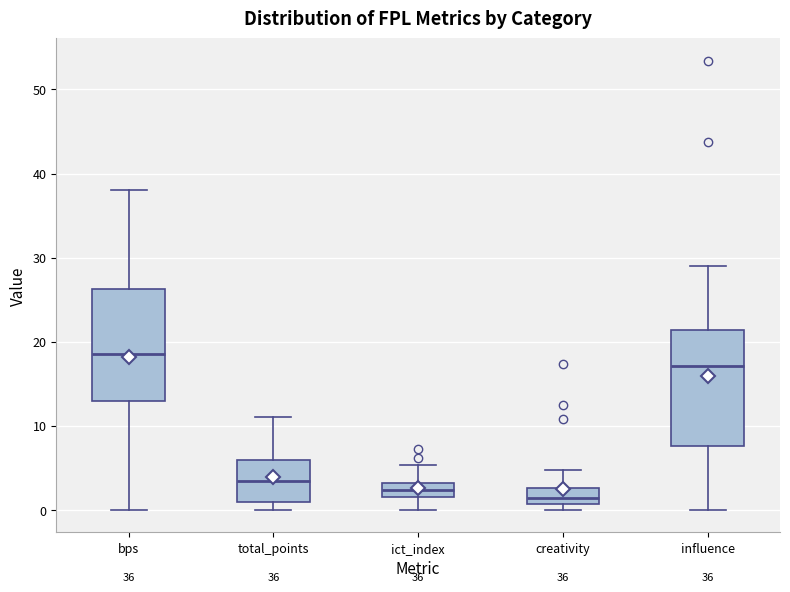

Which box has the highest median line?

bps